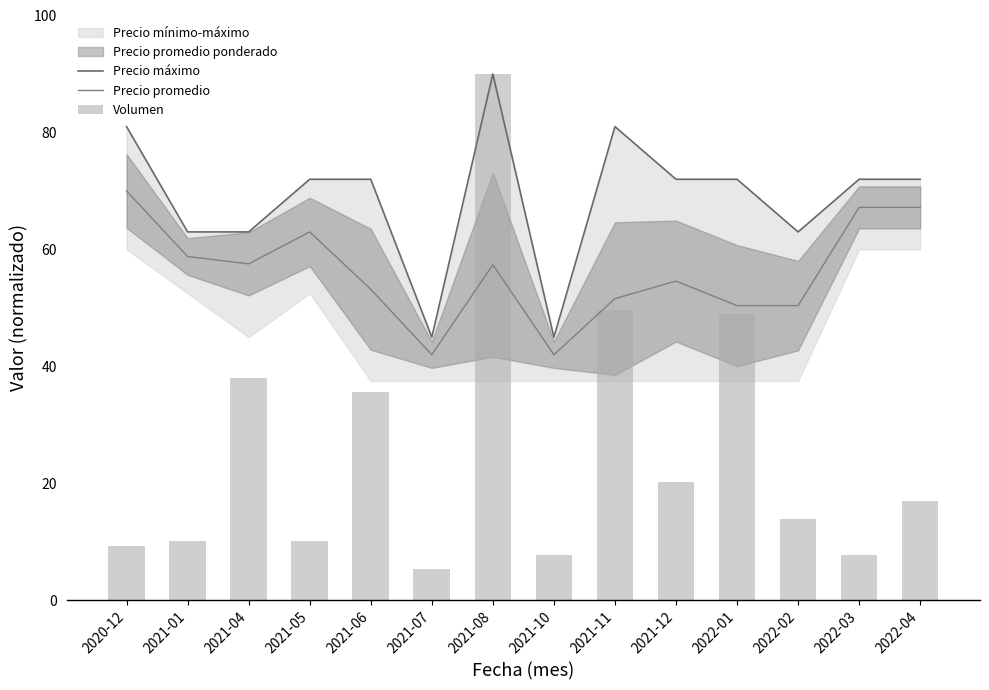

Does the chart contain any negative values?

No